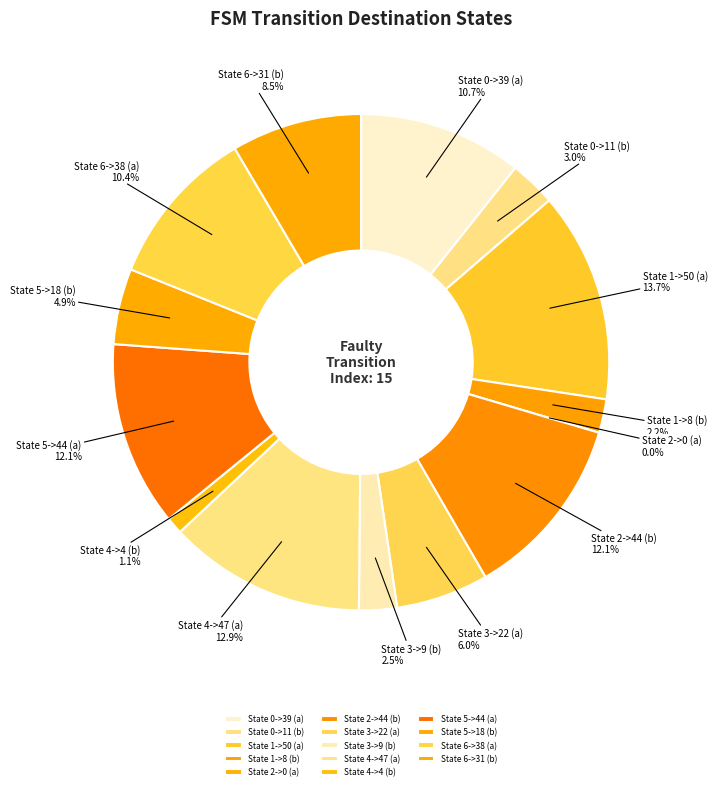

Rank the categories by value from highest to lowest.

State 1->50 (a), State 4->47 (a), State 2->44 (b), State 5->44 (a), State 0->39 (a), State 6->38 (a), State 6->31 (b), State 3->22 (a), State 5->18 (b), State 0->11 (b), State 3->9 (b), State 1->8 (b), State 4->4 (b), State 2->0 (a)